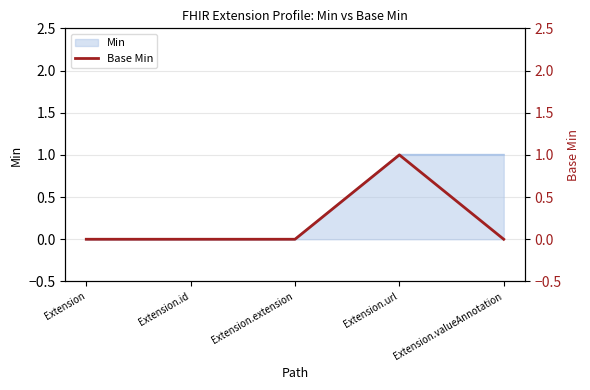

The Min series shows 0 at Extension. True or false?

True